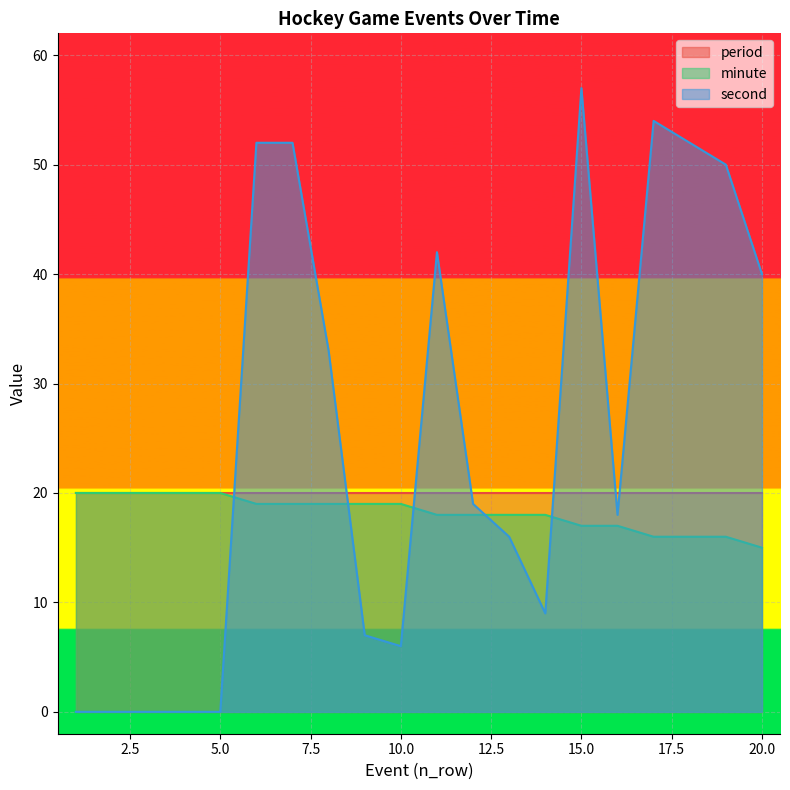

Is it true that second equals -18 at 5.0?

False